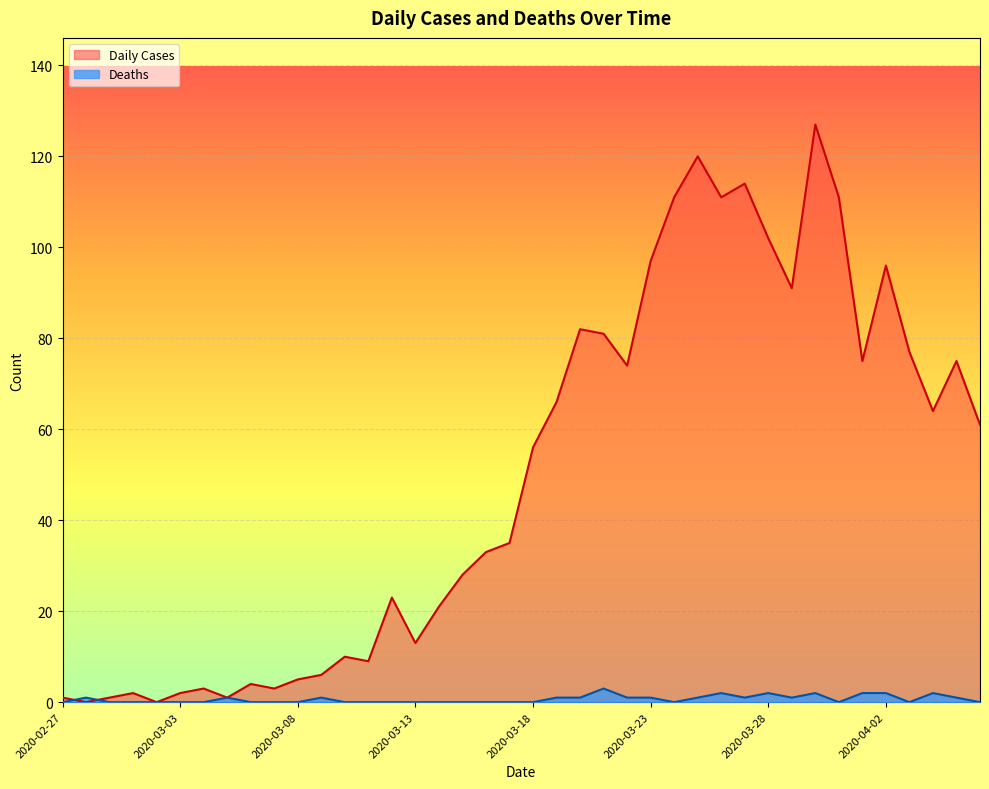

List the labels in order of Daily Cases value, smallest first.

2020-02-28, 2020-03-02, 2020-02-27, 2020-02-29, 2020-03-05, 2020-03-01, 2020-03-03, 2020-03-04, 2020-03-07, 2020-03-06, 2020-03-08, 2020-03-09, 2020-03-11, 2020-03-10, 2020-03-13, 2020-03-14, 2020-03-12, 2020-03-15, 2020-03-16, 2020-03-17, 2020-03-18, 2020-04-06, 2020-04-04, 2020-03-19, 2020-03-22, 2020-04-01, 2020-04-05, 2020-04-03, 2020-03-21, 2020-03-20, 2020-03-29, 2020-04-02, 2020-03-23, 2020-03-28, 2020-03-24, 2020-03-26, 2020-03-31, 2020-03-27, 2020-03-25, 2020-03-30